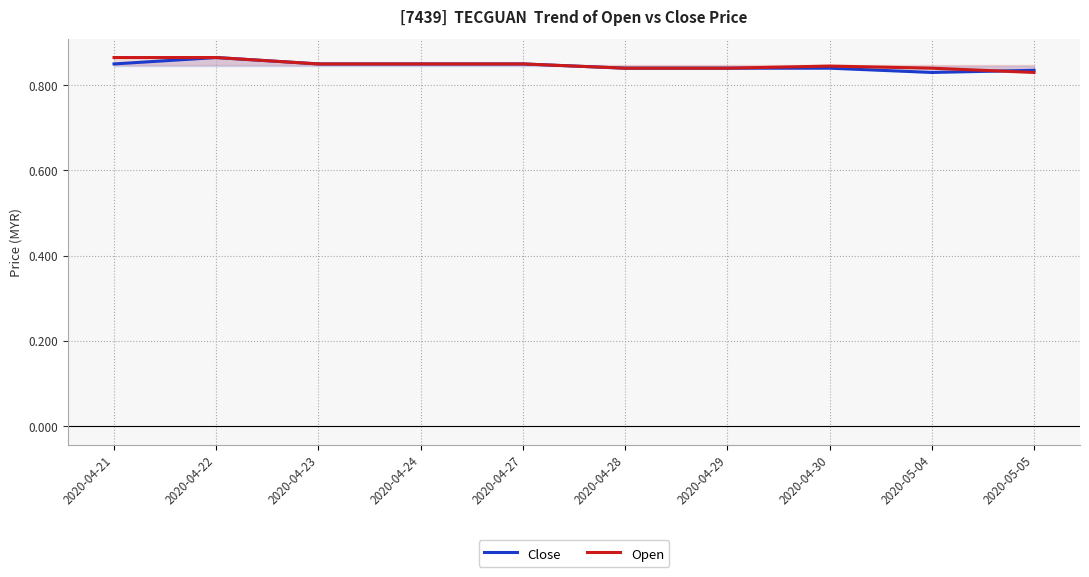

Does the chart display data point markers on the line(s)?

No